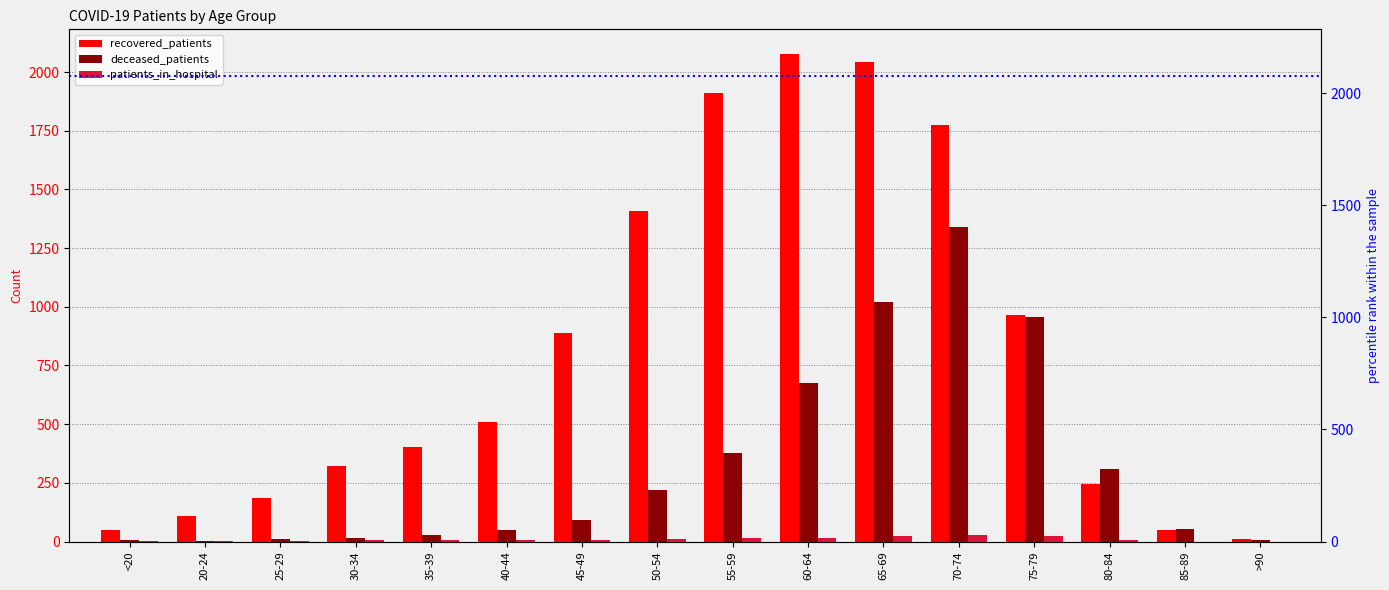

Which label corresponds to the largest value in the chart?

60-64